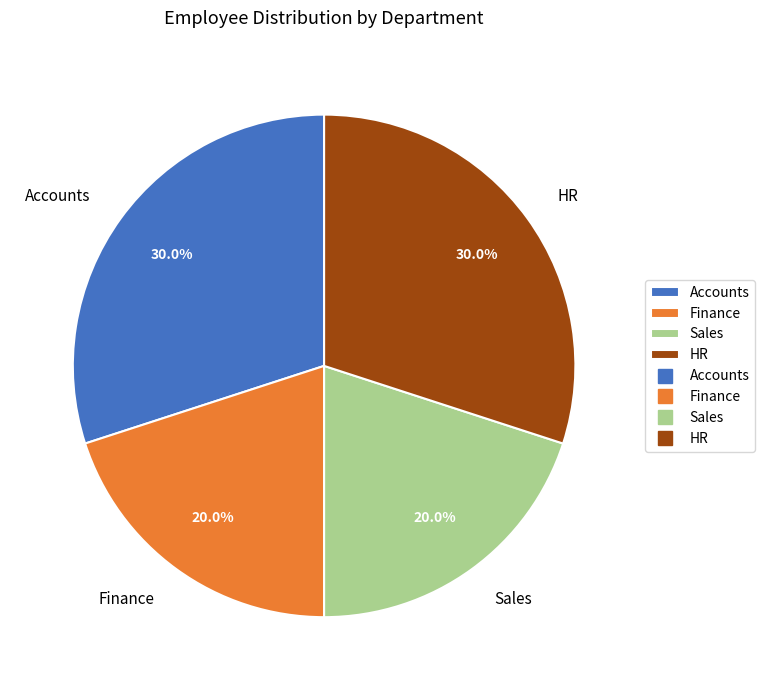

What is the ratio of the value at Accounts to the value at Finance?

1.5